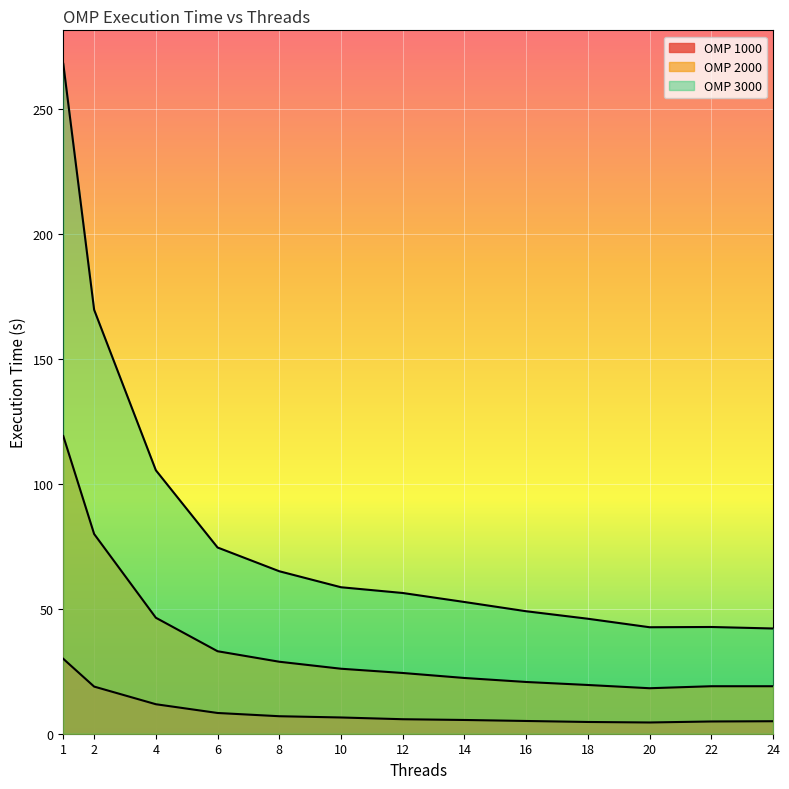

What is the value of the OMP_1000 point at the 6th from the left?

6.5